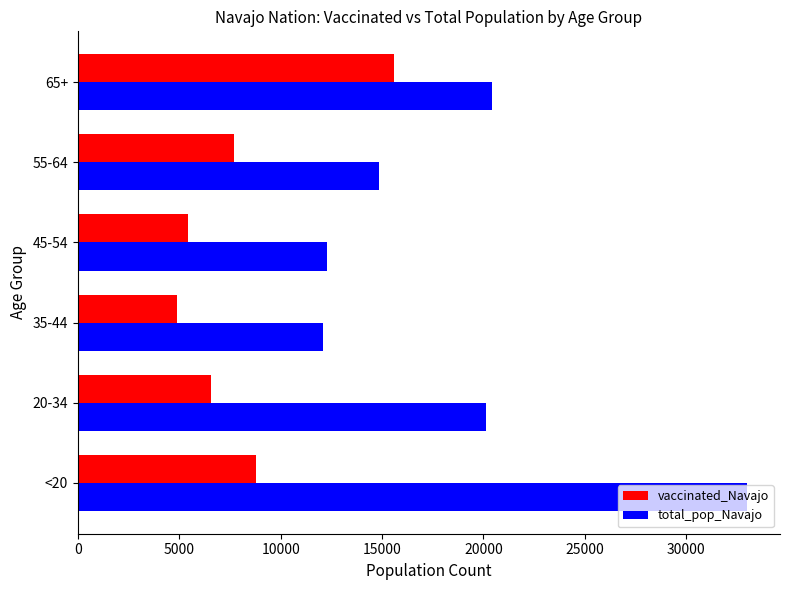

Which series has the widest spread of values?

total_pop_Navajo